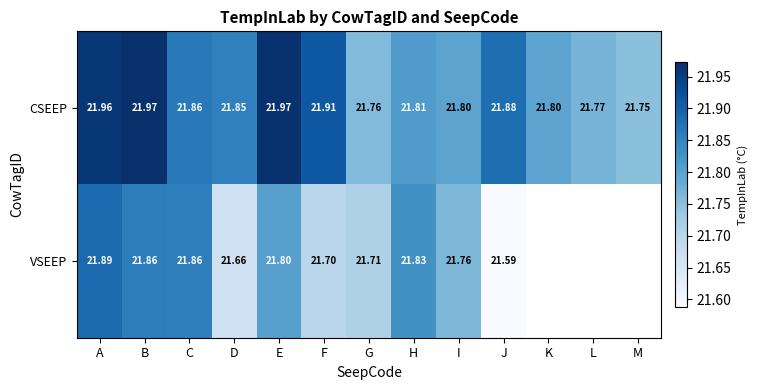

Which series changed the most between F and J?

VSEEP